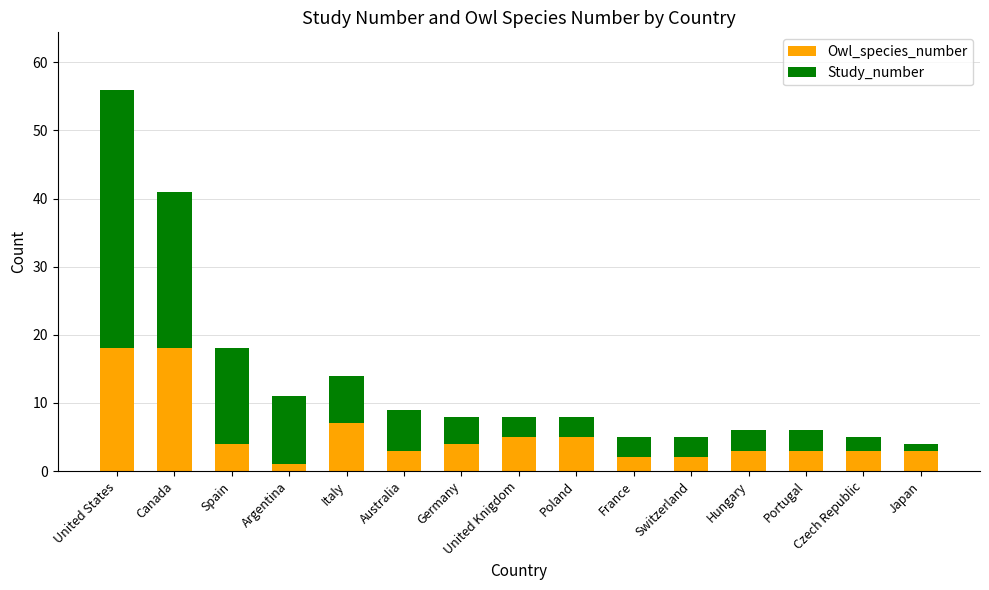

At which category is the sum across all series the highest?

United States